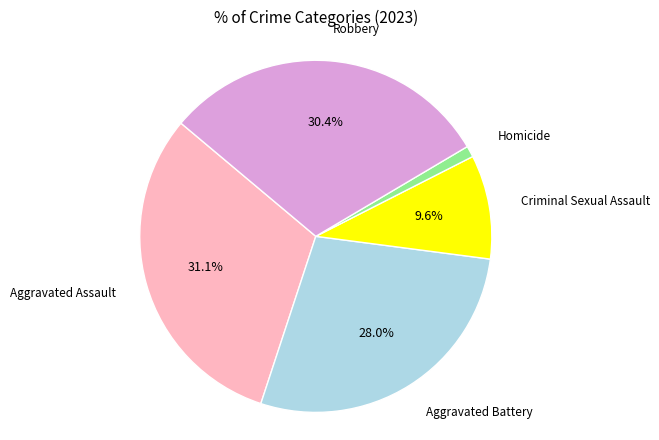

Combined, do Homicide and Criminal Sexual Assault account for over 50%?

No